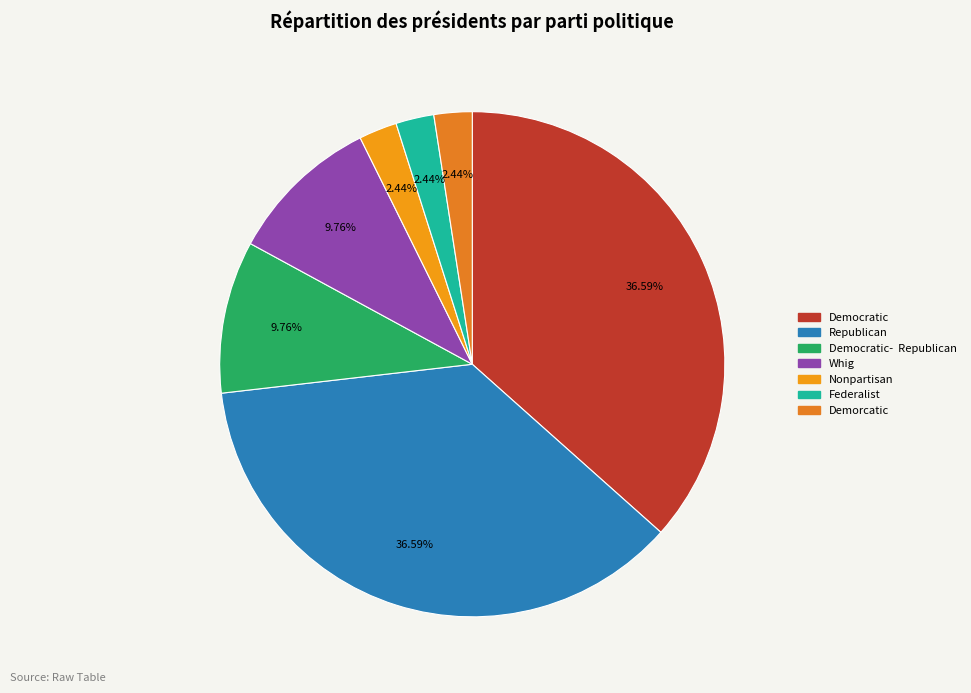

Which slice is the largest?

Republican